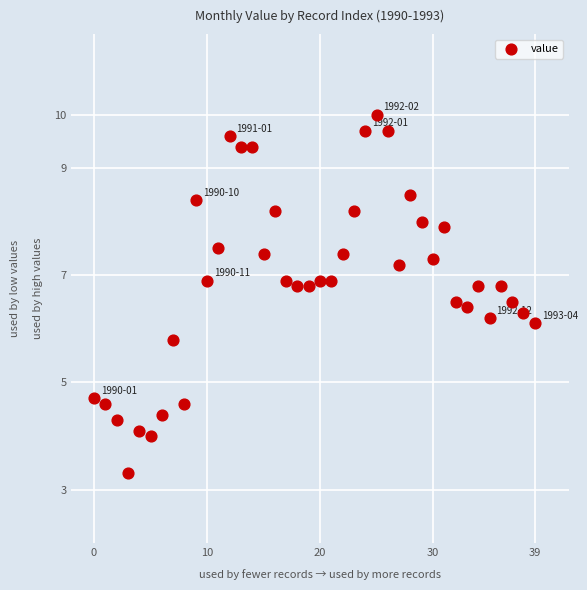

What Y value in the scatter plot is closest to 6?

6.1